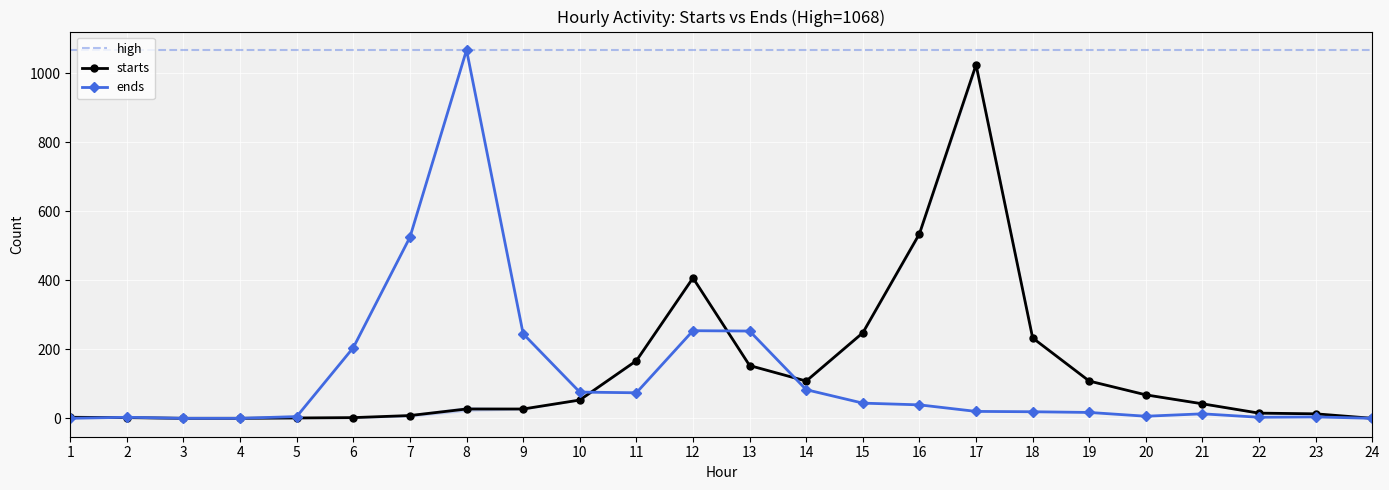

Is the value of high at 12 greater than the value of starts at 6?

Yes